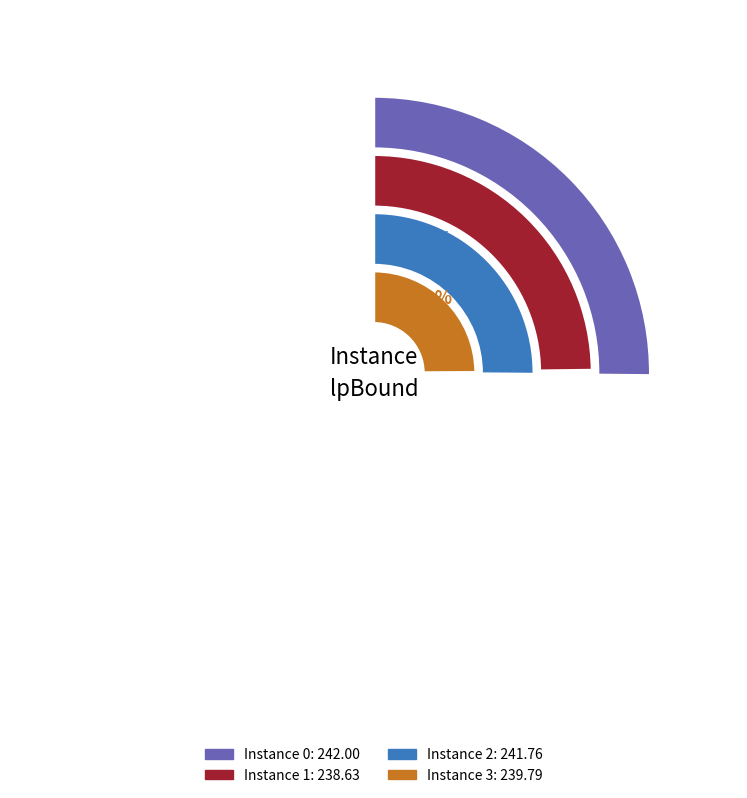

How many segments does this pie chart have?

4